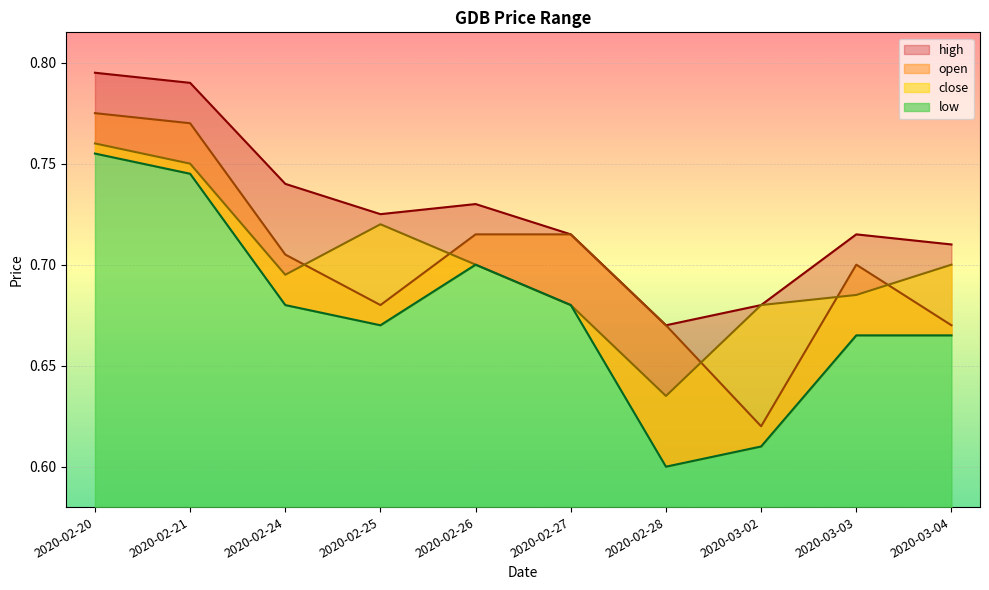

What position from the right is 2020-02-25?

7